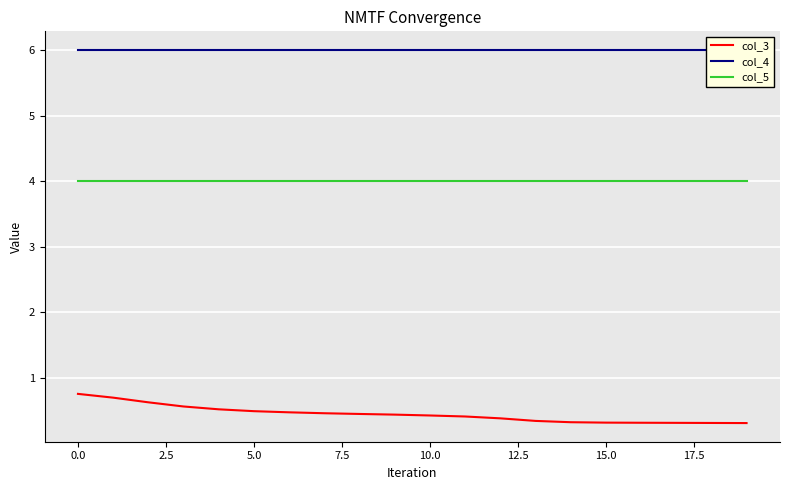

True or false: col_3 and col_5 cross at least once.

False